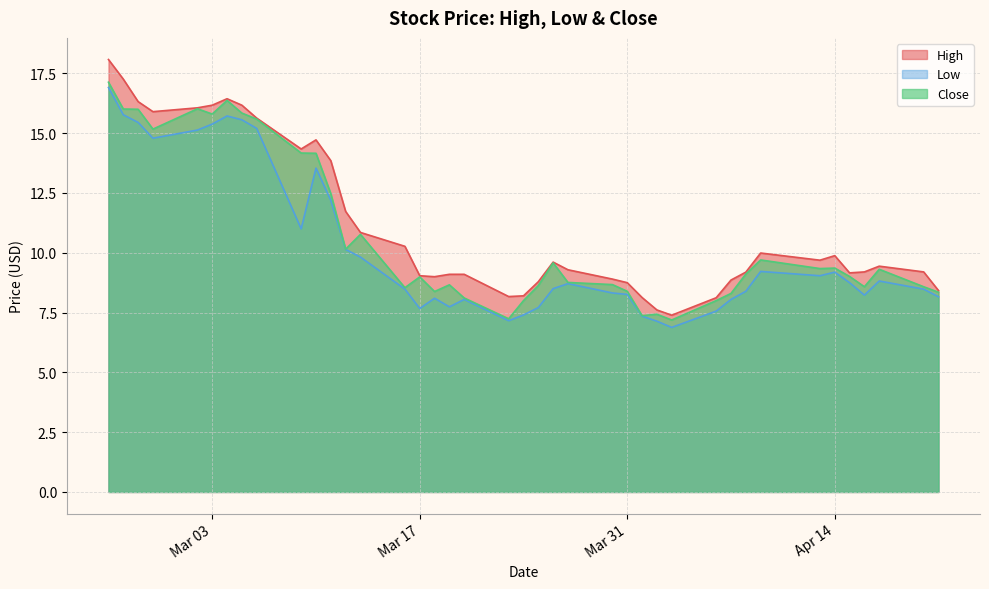

Does the chart display data point markers on the line(s)?

No